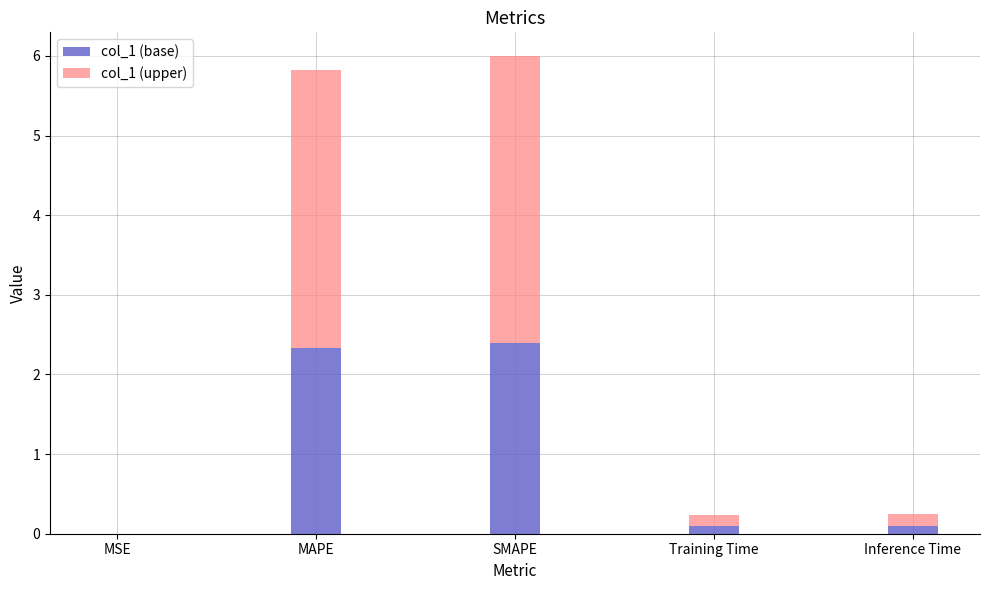

Are the bars grouped side by side (vs. stacked)?

No